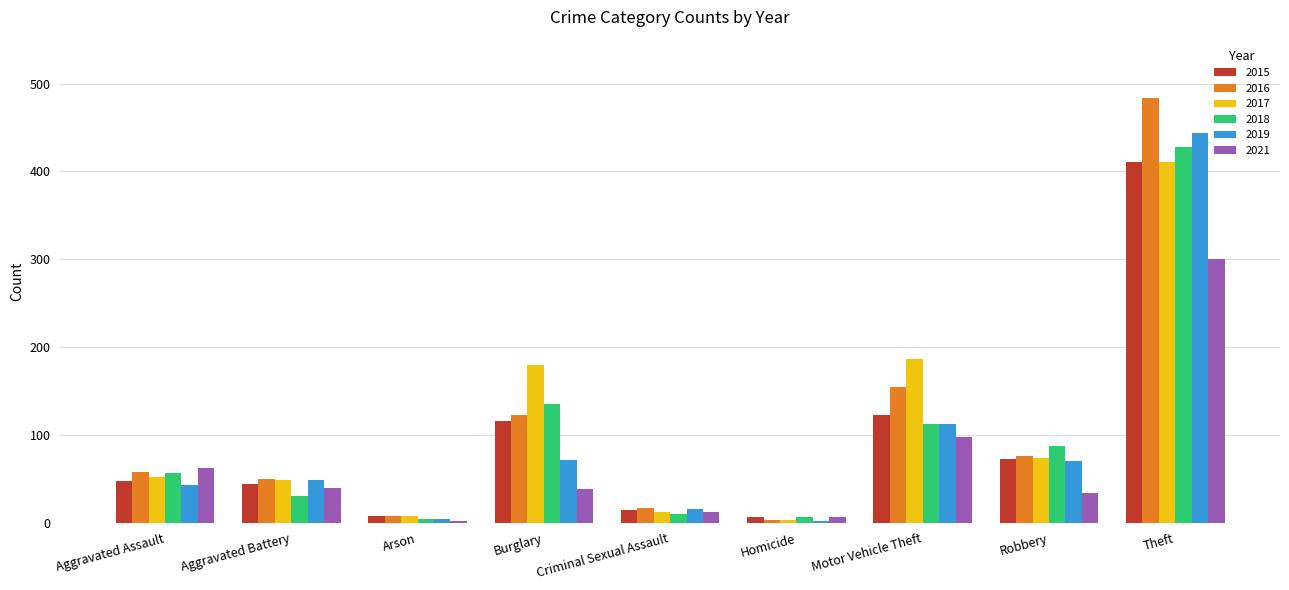

What is the spread (max minus min) of values at Burglary?

141